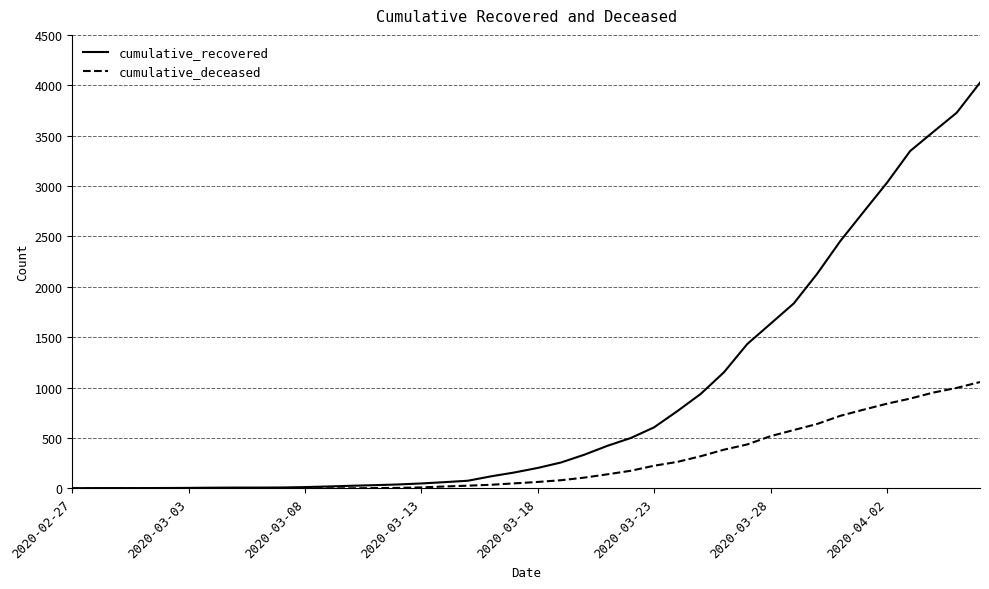

What is the minimum value for cumulative_recovered?

3